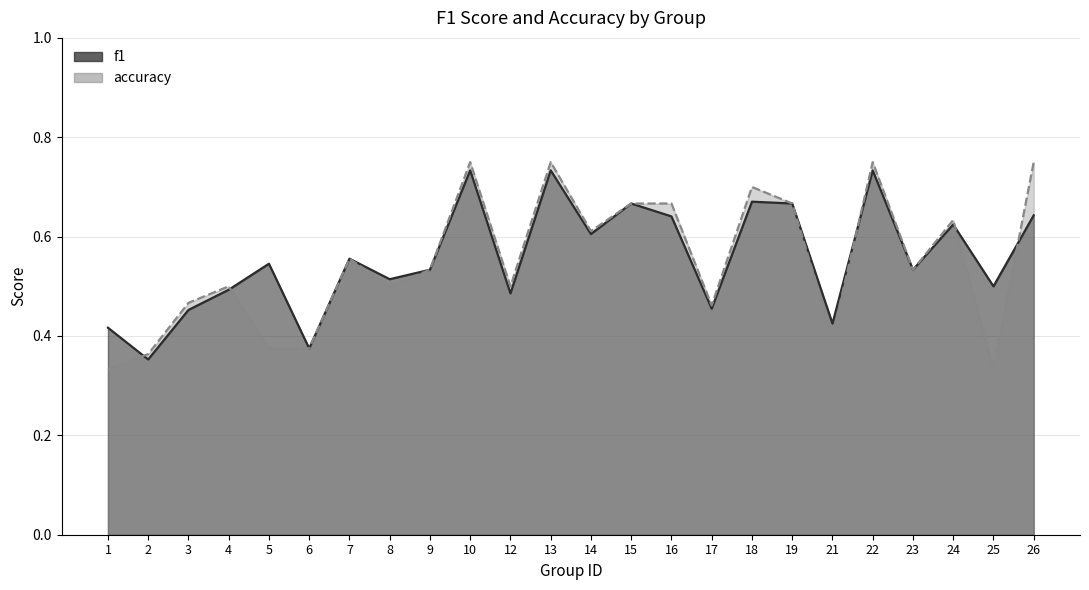

What is the sum of all accuracy values?

13.2